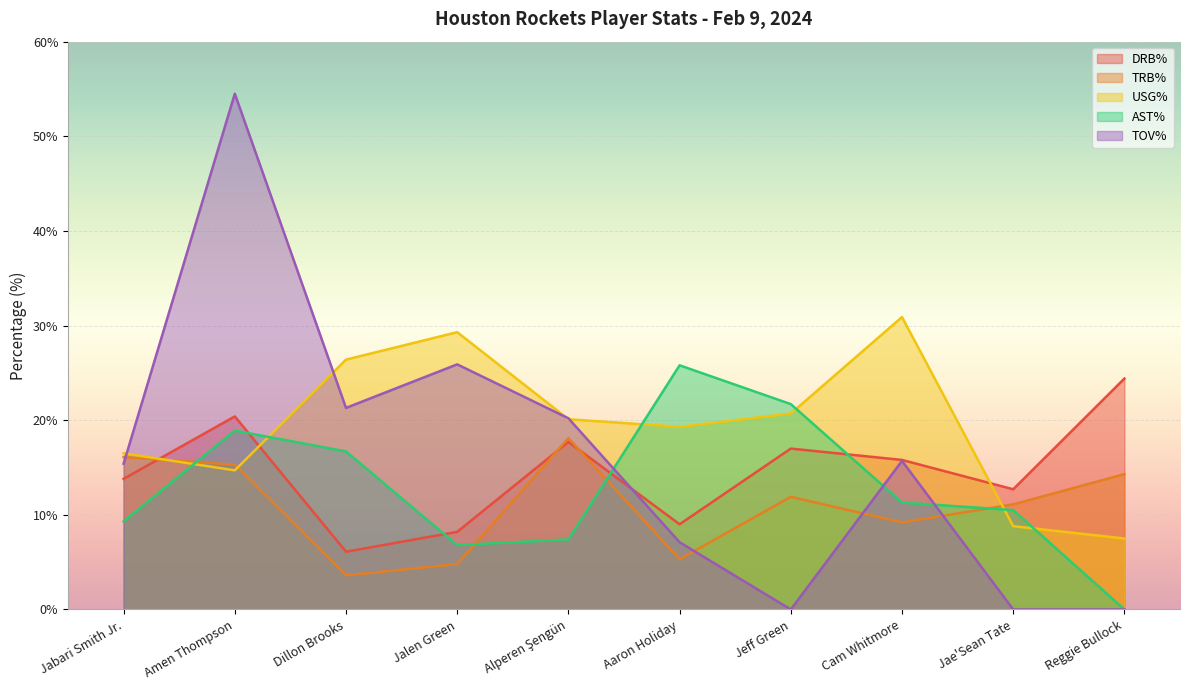

At which label is TOV% closest to 27?

Jalen Green